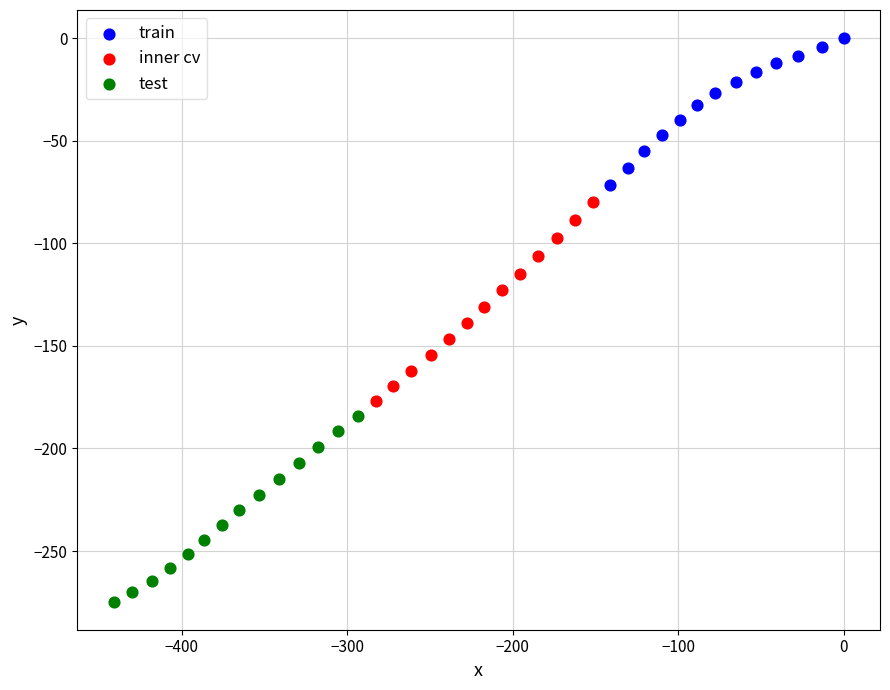

Which series reaches the maximum Y coordinate?

train